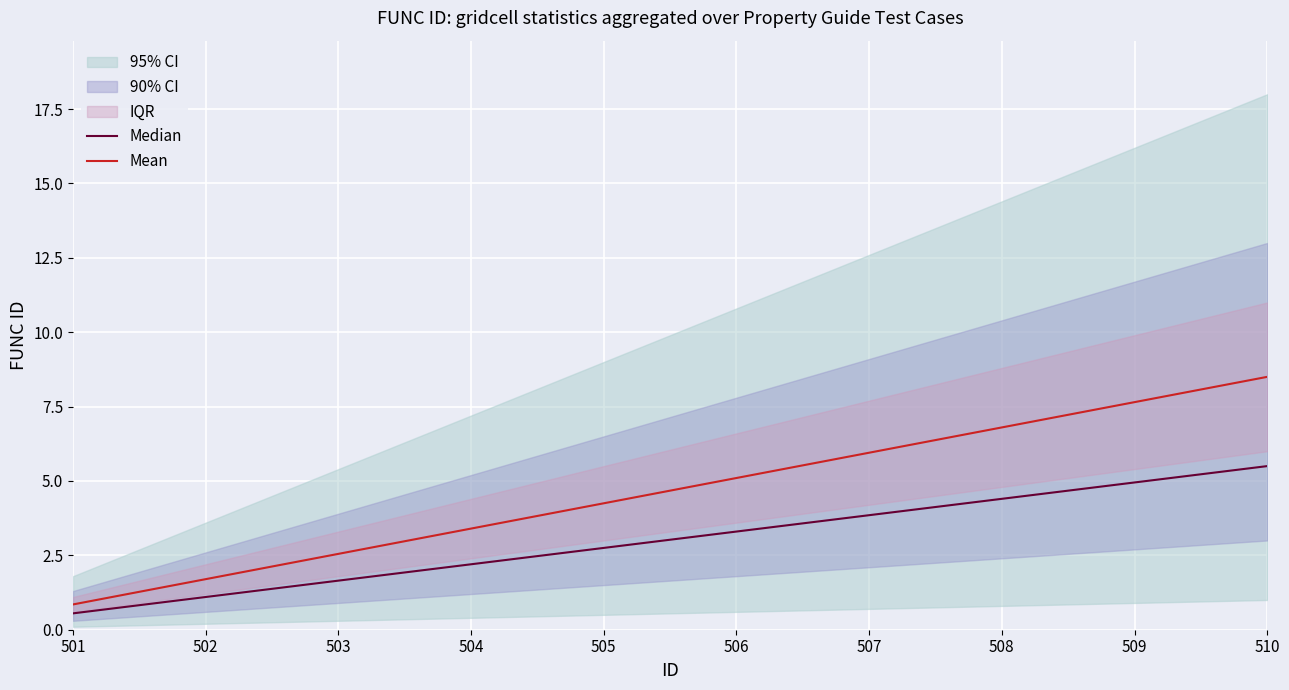

Which category has the lowest value in the Mean series?

501